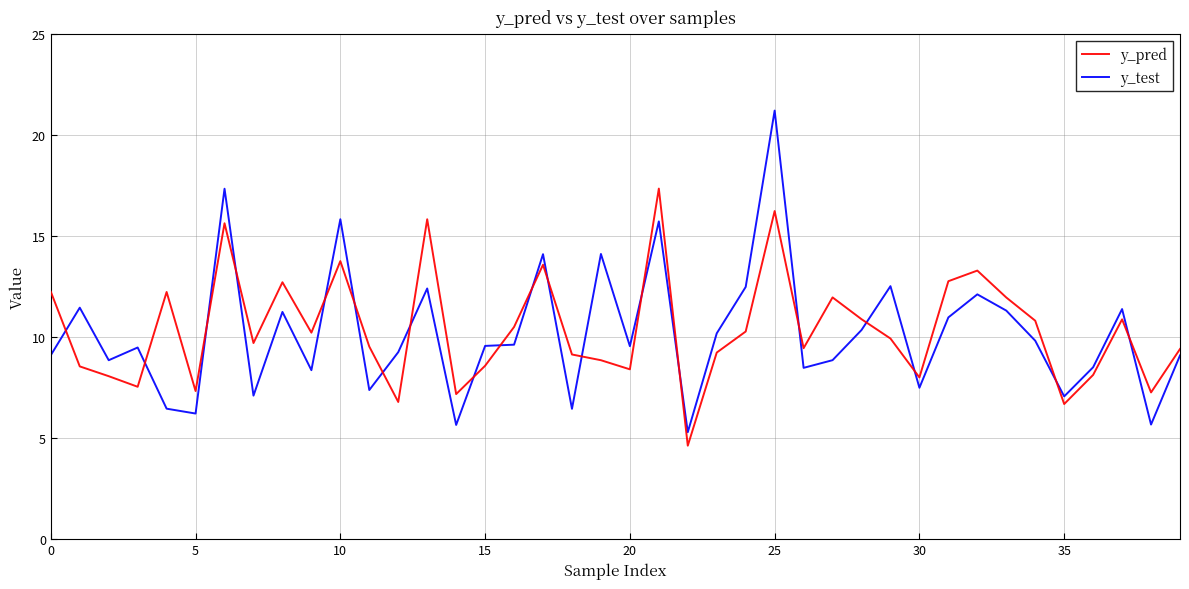

Which series has the largest range (max minus min)?

y_test